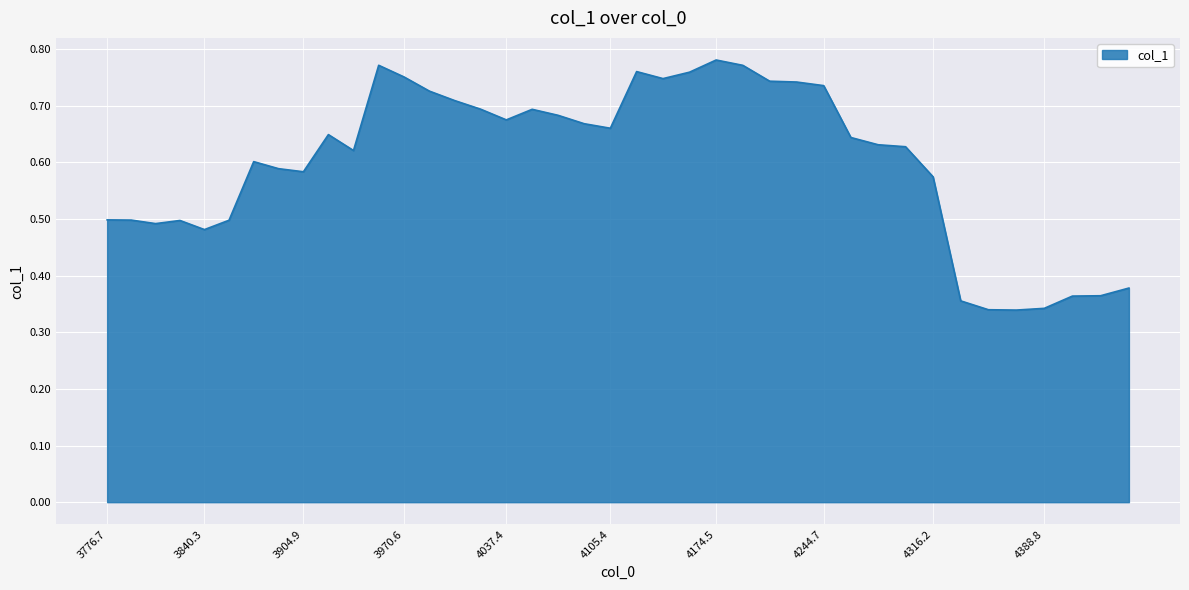

Is it true that the value at 3776.7 is 0.5?

True